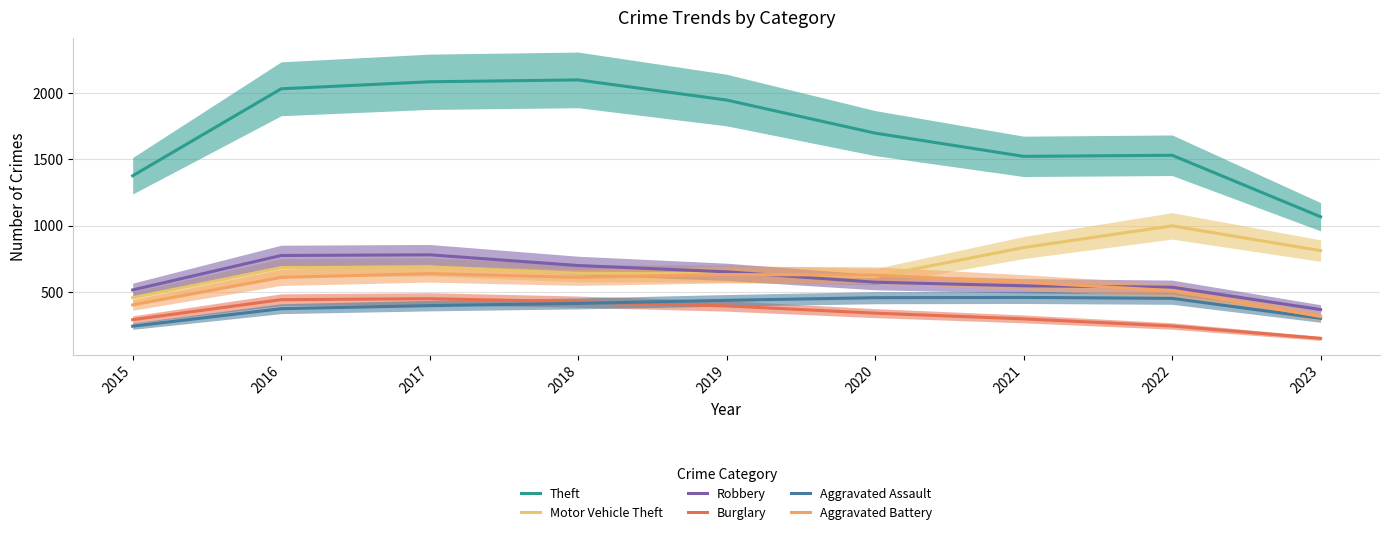

True or false: Motor Vehicle Theft has a value of 257.9 at 2019.

False